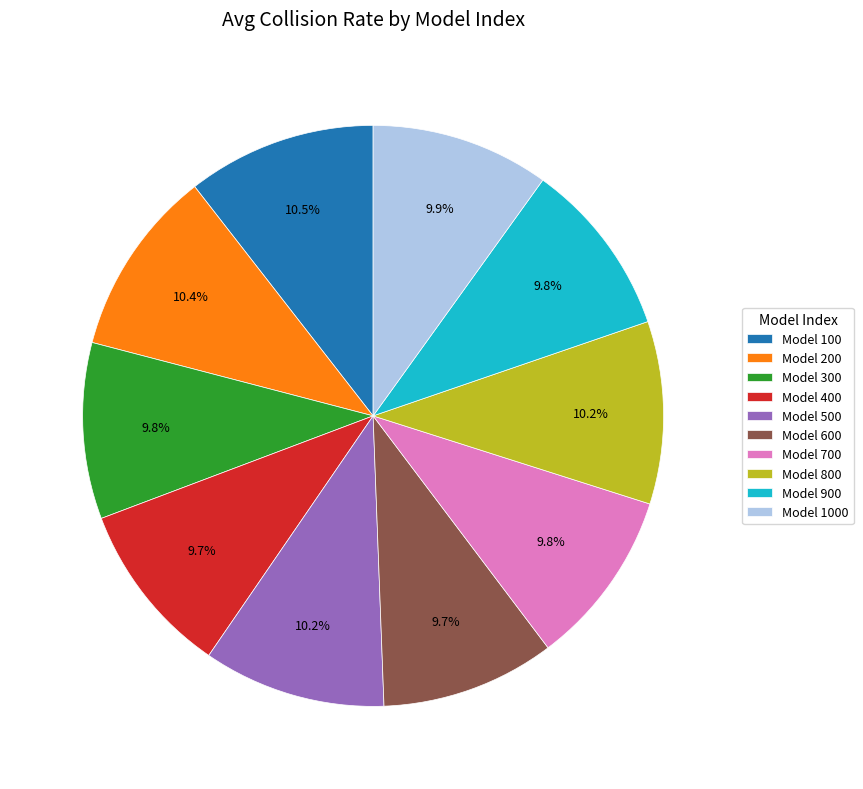

How many segments does this pie chart have?

10